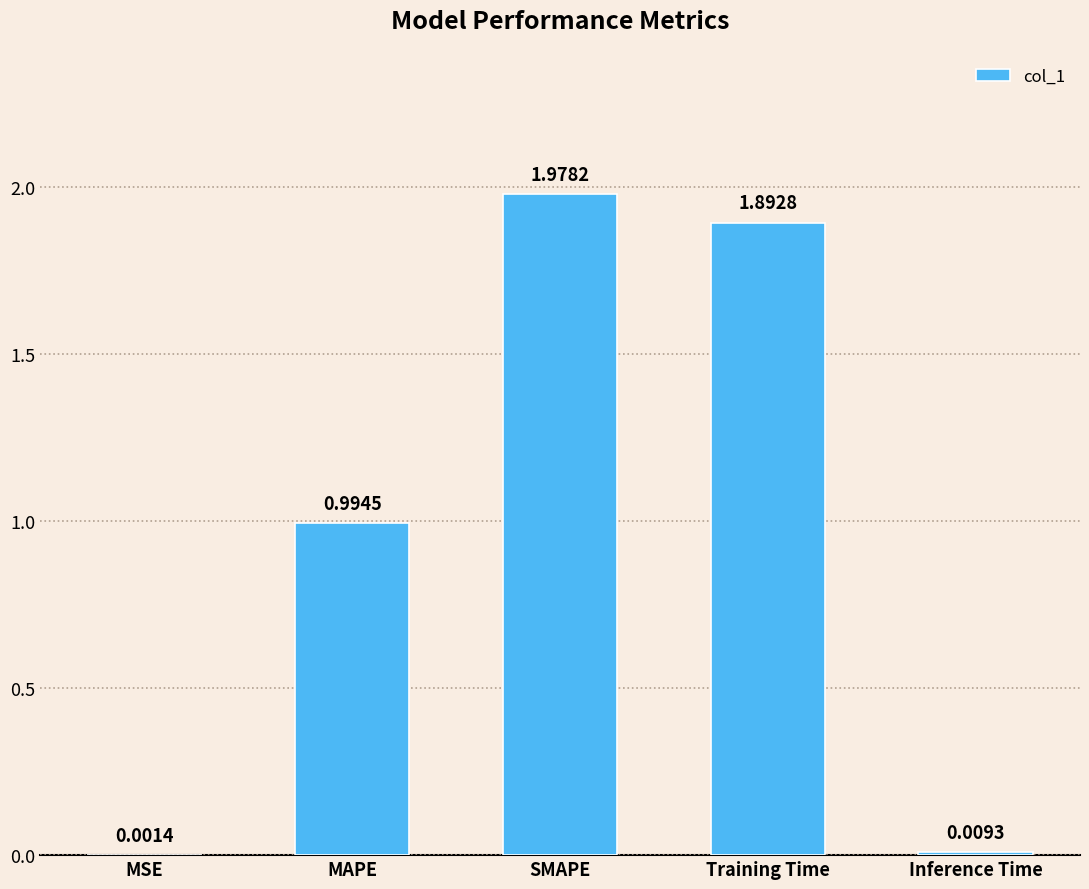

What is the sum of all values?

4.9